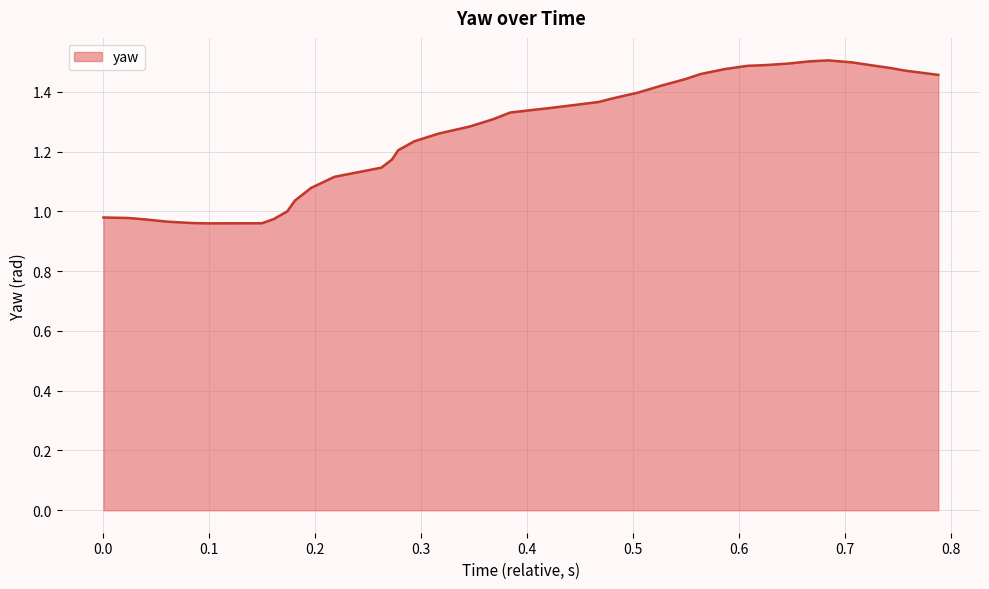

What is the difference between the maximum and minimum values?

0.5